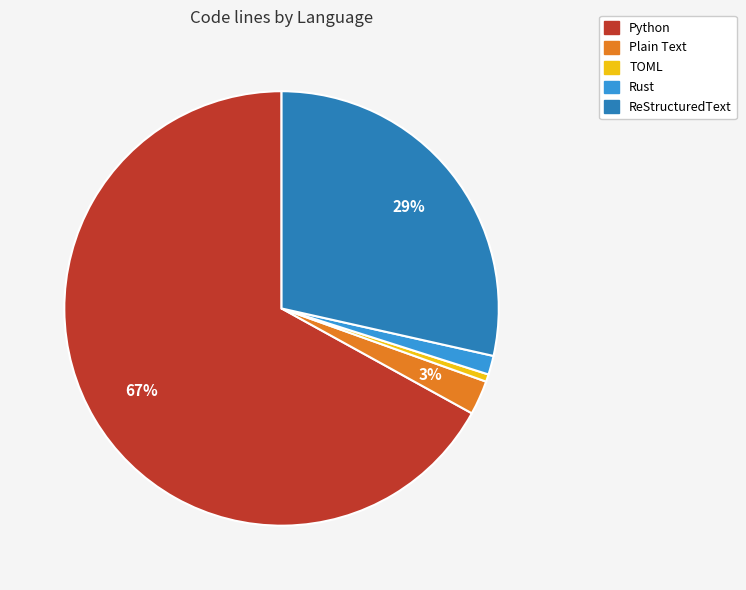

Between ReStructuredText and Plain Text, which is larger?

ReStructuredText